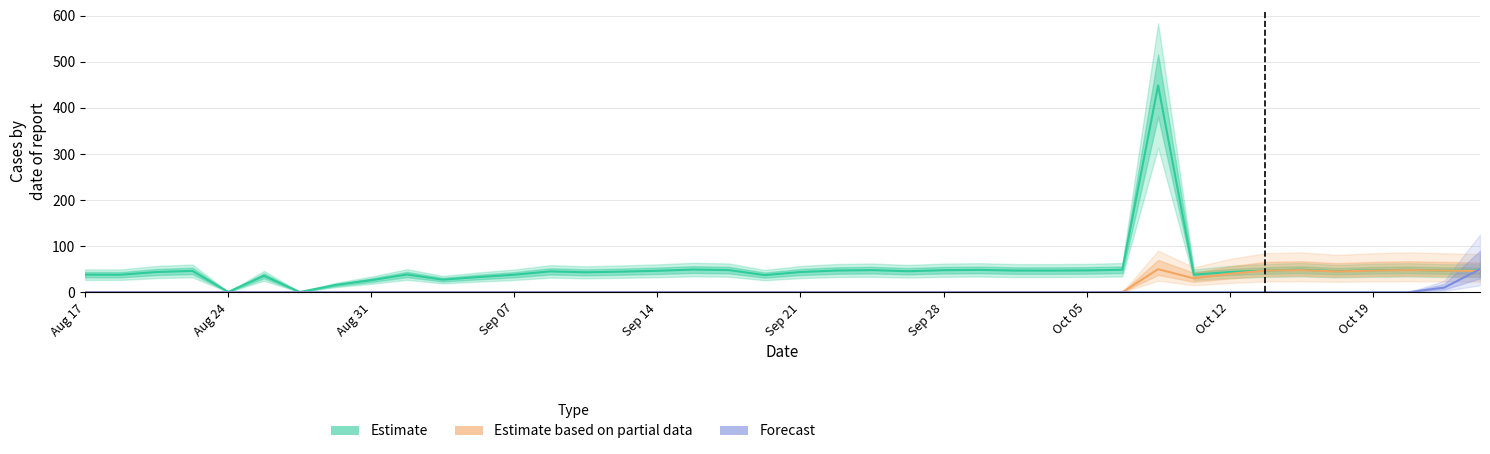

True or false: Forecast has a value of 0.0 at Aug 24.

True